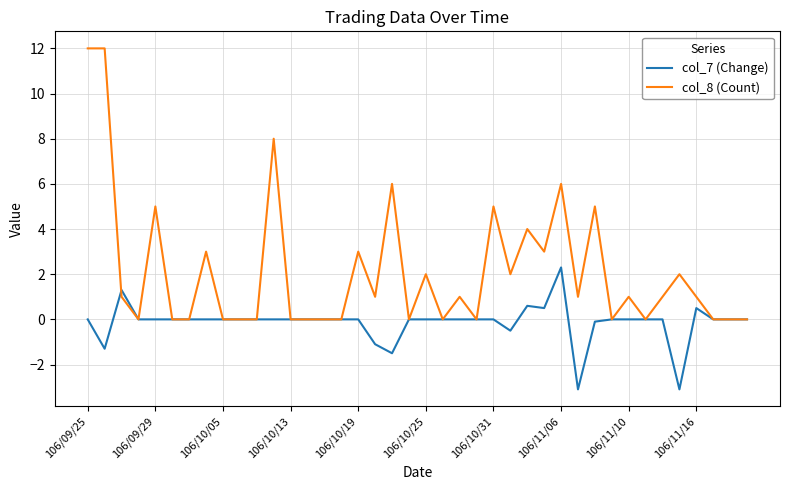

Rank the series by their maximum value, from lowest to highest.

col_7 (Change), col_8 (Count)